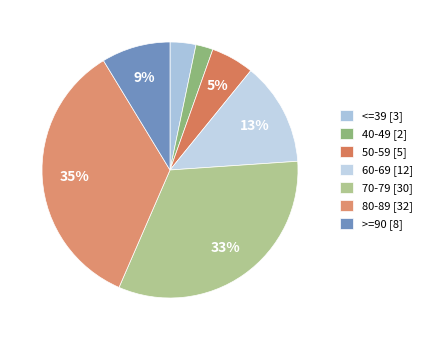

What is the largest slice in the pie chart?

80-89